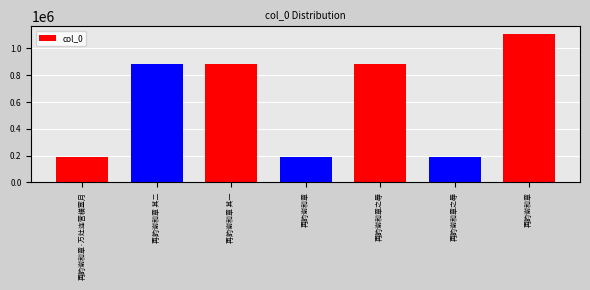

Is it true that the value at 再韵谢和章·万灶连营横塞月 is 187834?

True